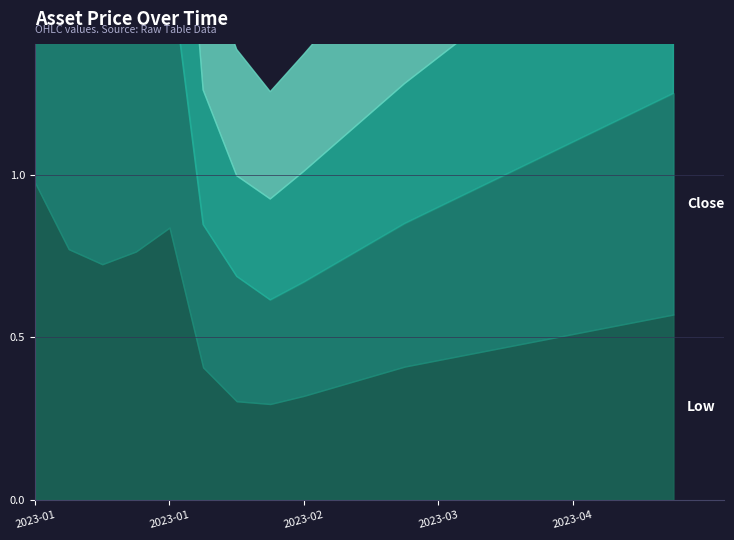

The Low series shows 0.4 at 2023-02-05. True or false?

True